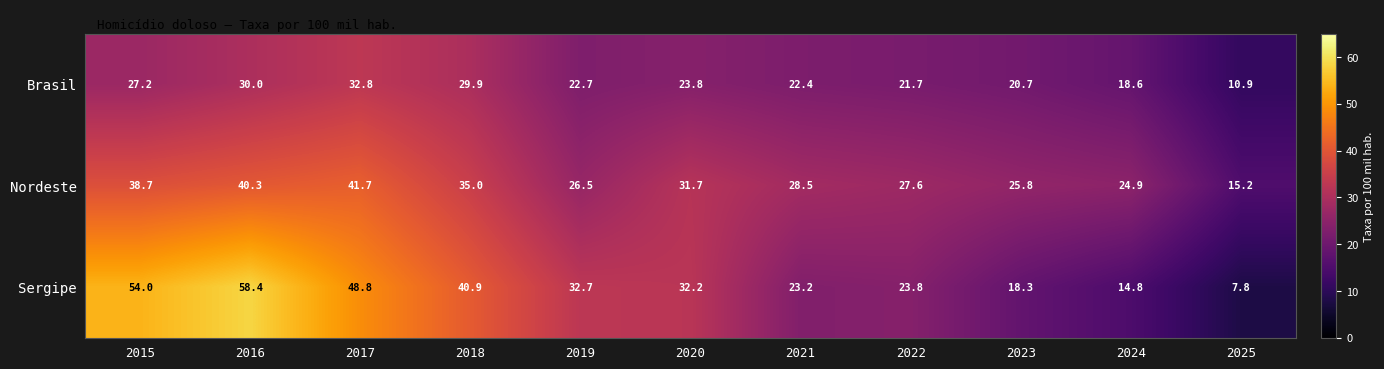

At 2023, list the series in order from largest to smallest.

Nordeste, Brasil, Sergipe